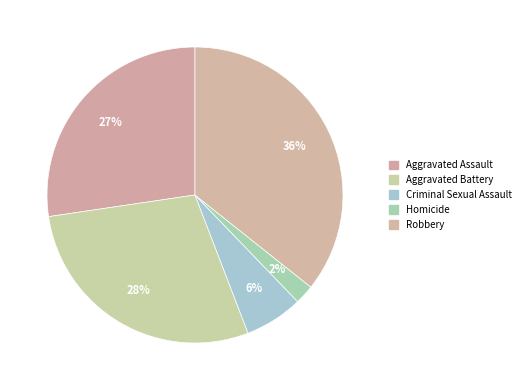

How many segments does this pie chart have?

5